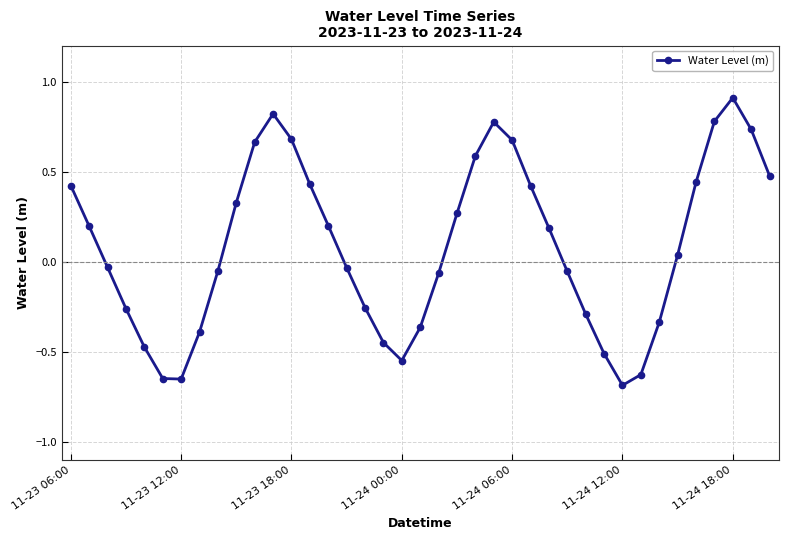

What is the sum of all values?

3.3